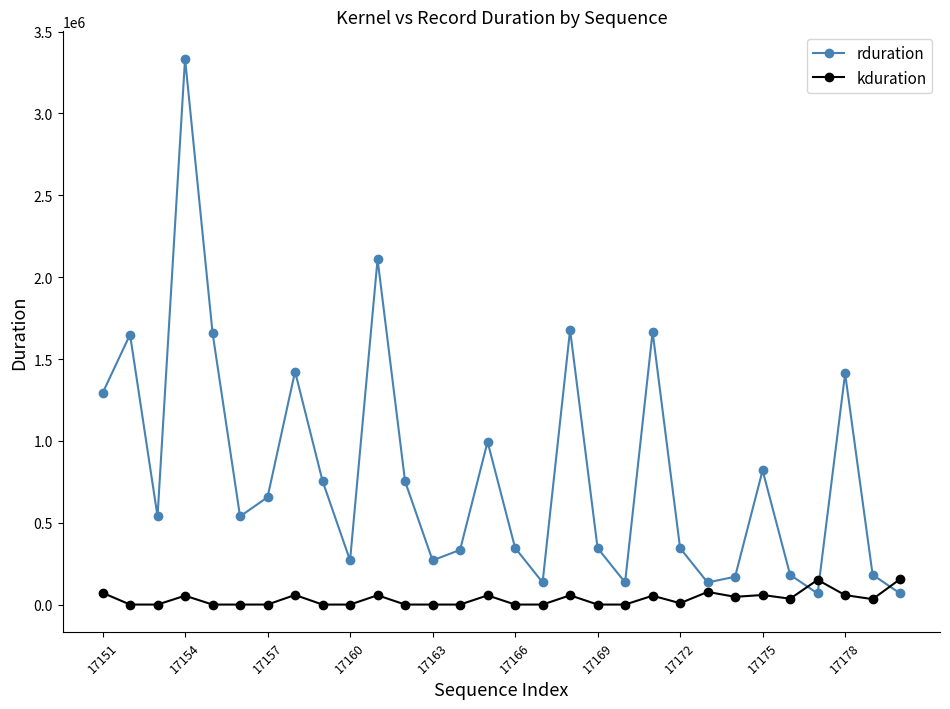

What is the minimum value for kduration?

735